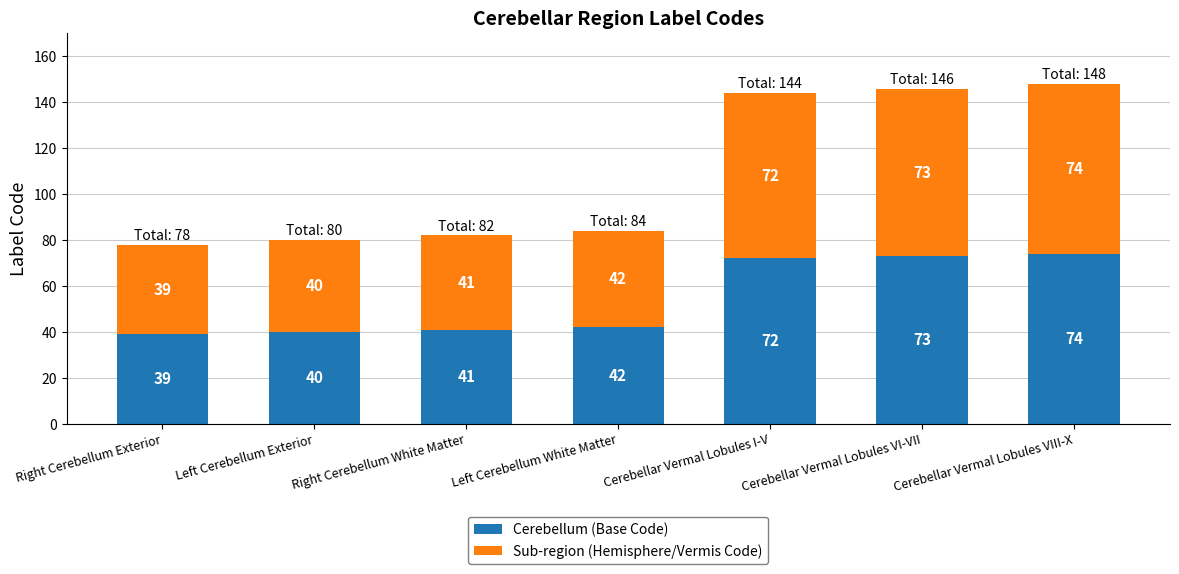

What is the approximate value of Cerebellum (Base Code) at Left Cerebellum Exterior, to the nearest 10?

40